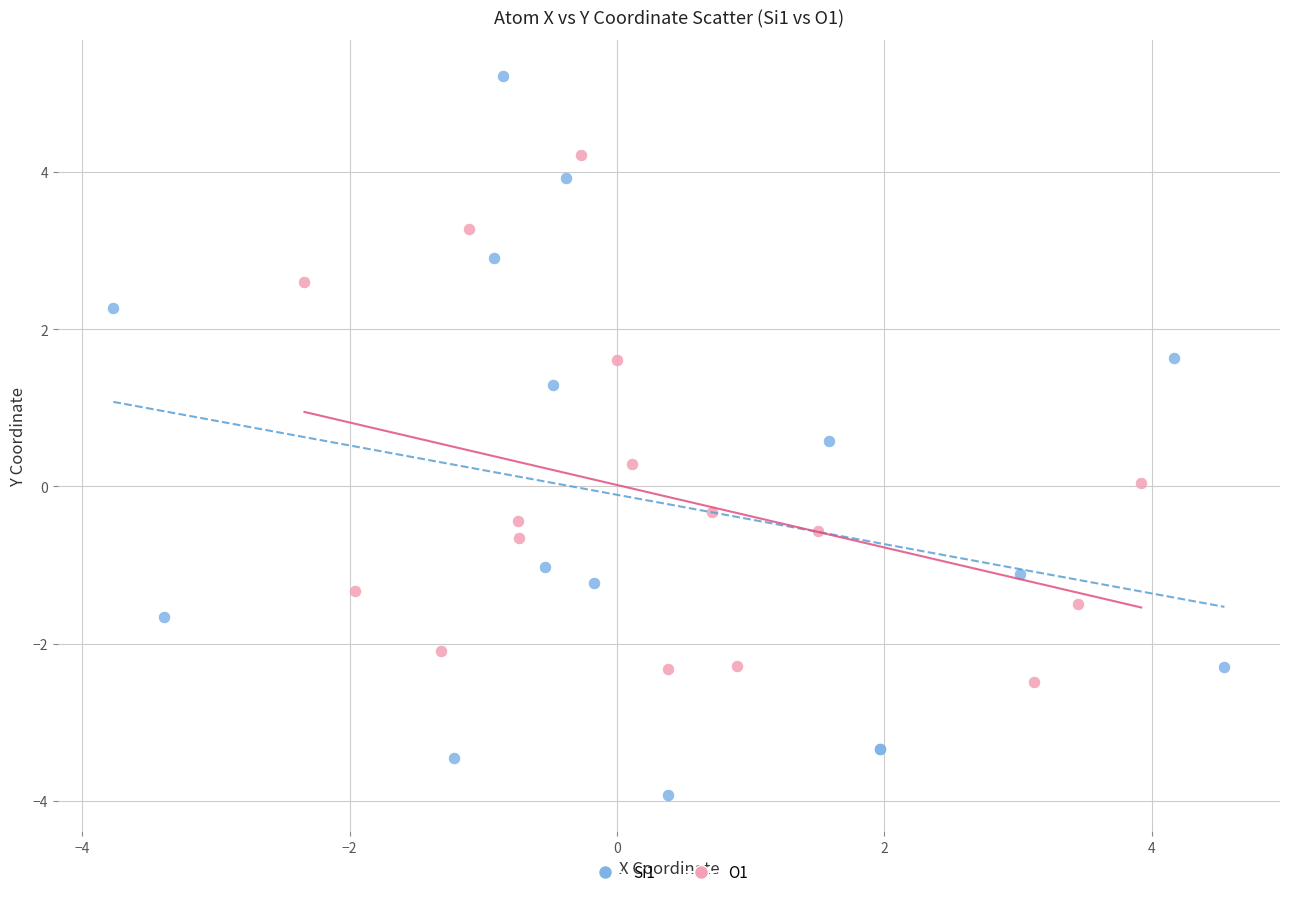

Which series reaches the minimum Y coordinate?

Si1